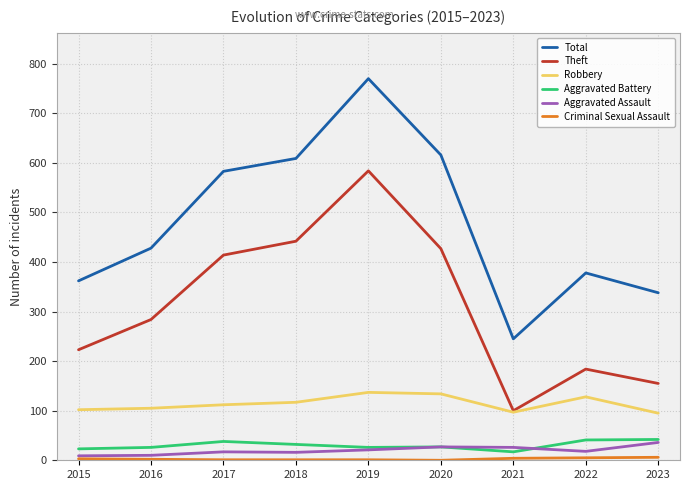

True or false: Total and Aggravated Assault intersect in this chart.

False